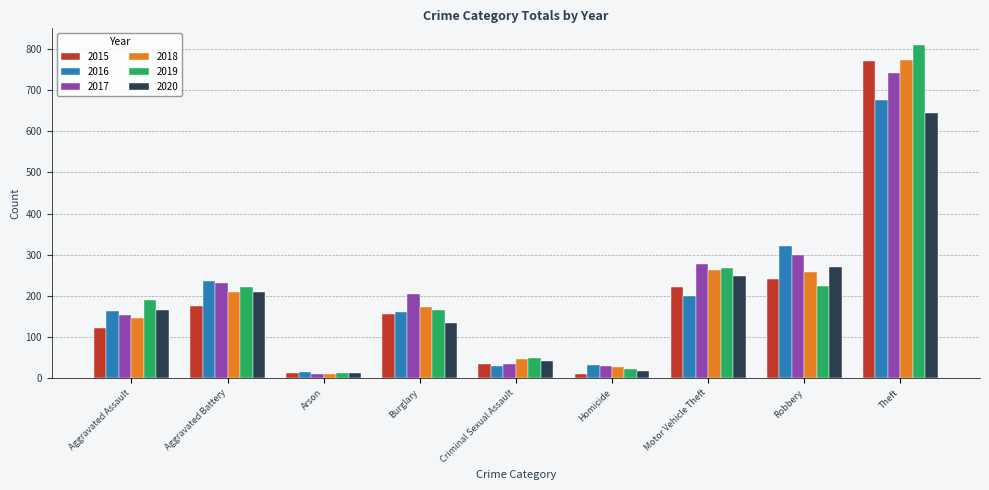

How many bars are there in each group?

6